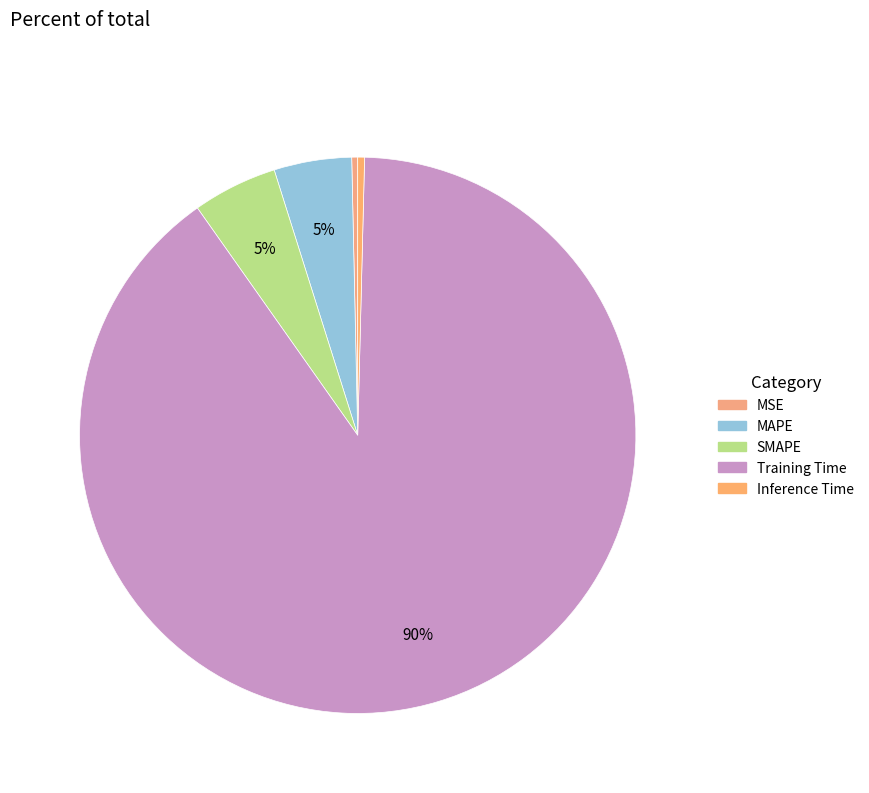

Rank the categories by value from highest to lowest.

Training Time, SMAPE, MAPE, Inference Time, MSE